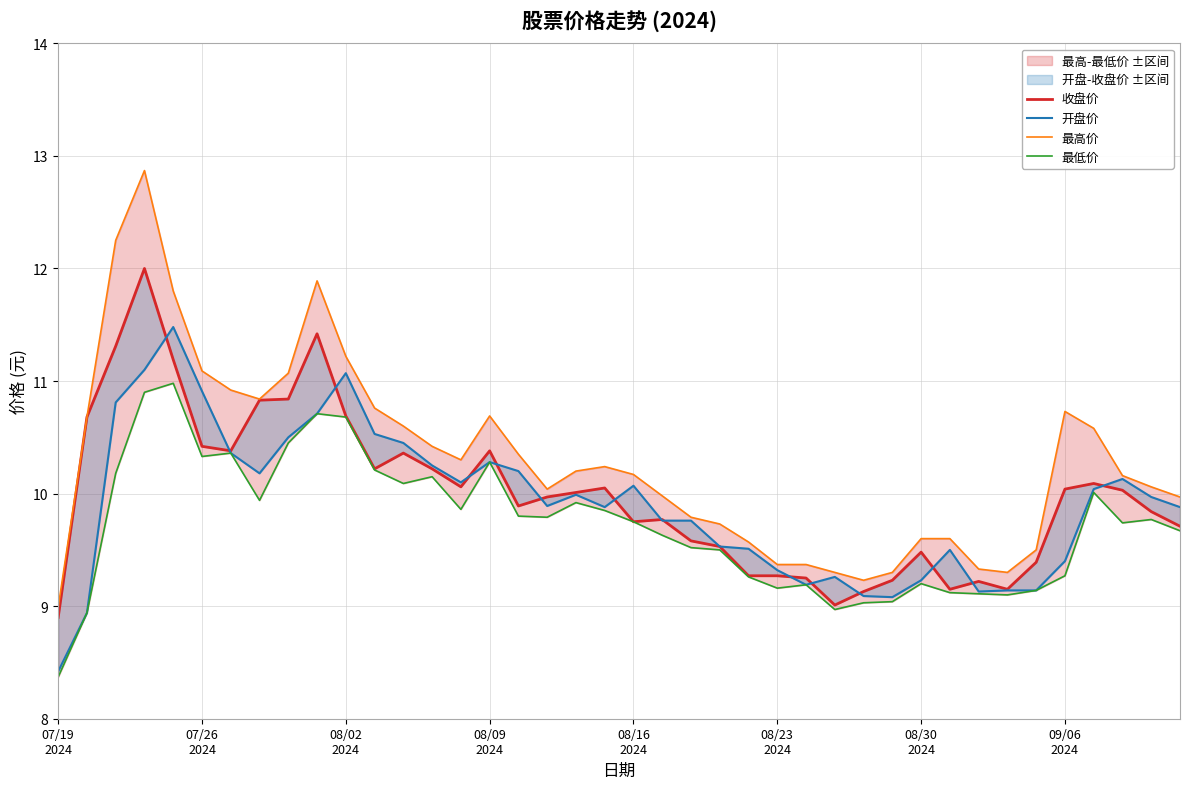

What is the difference between the 最低价 values at 12 and 25?

0.9